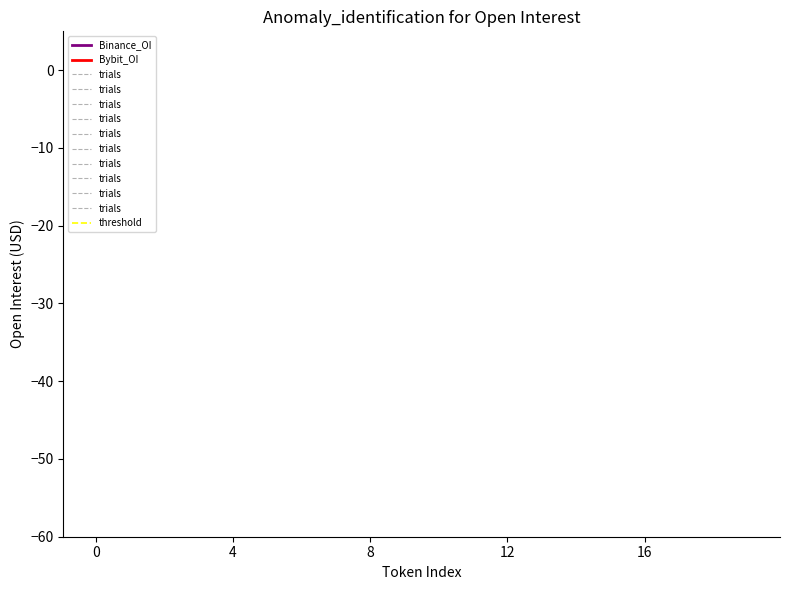

True or false: Binance_OI and Bybit_OI intersect in this chart.

False